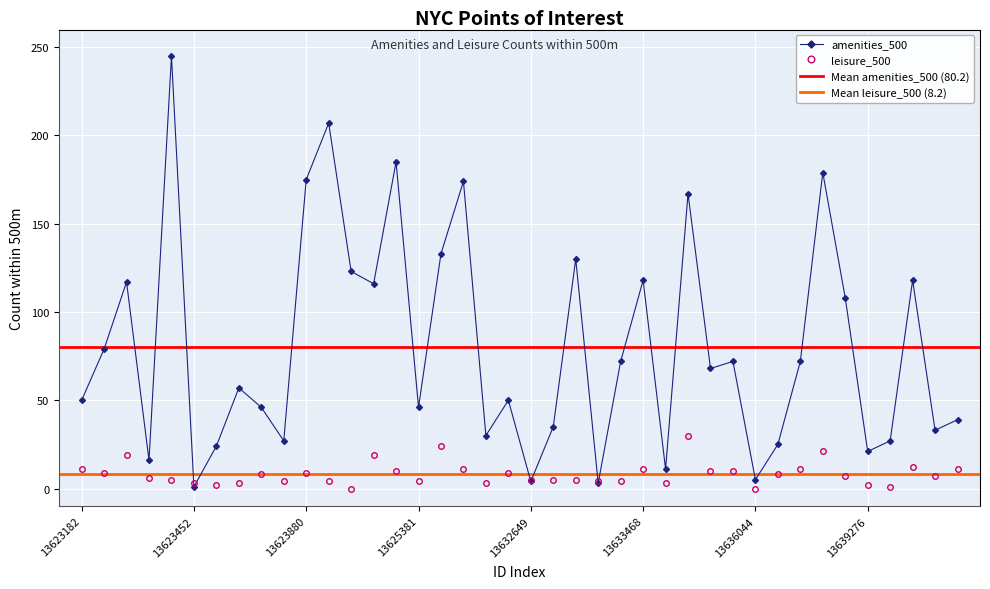

List the series in order of their overall mean, lowest first.

leisure_500, amenities_500